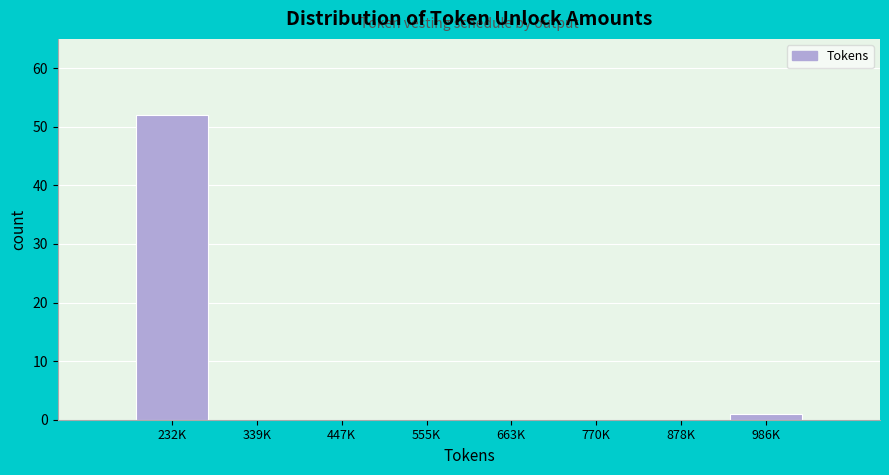

Reading left to right, extract all data points from this chart.

232K=52	339K=0	447K=0	555K=0	663K=0	770K=0	878K=0	986K=1